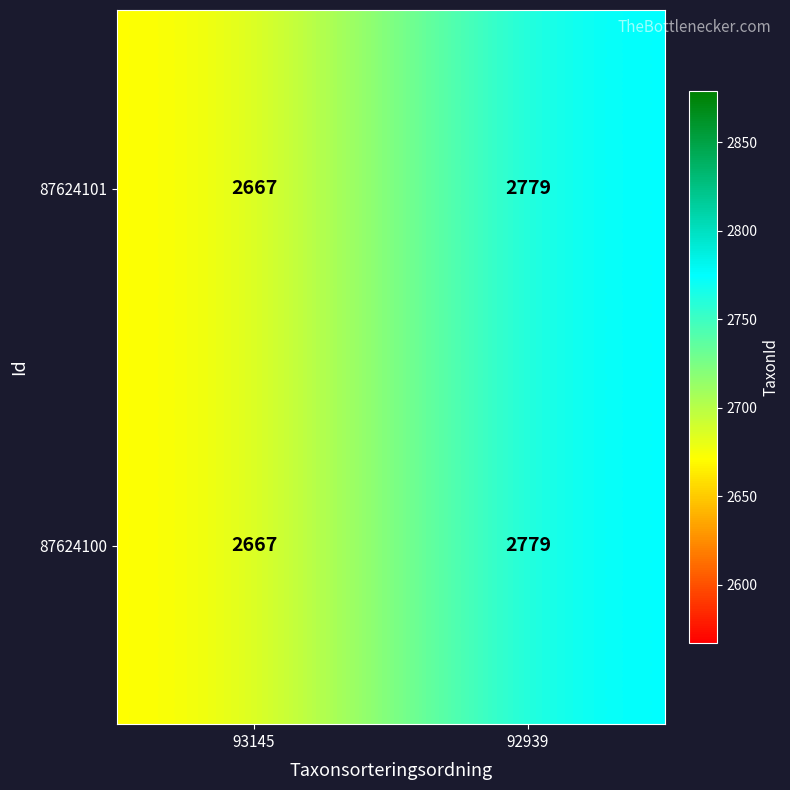

How many categories are shown in the chart?

2